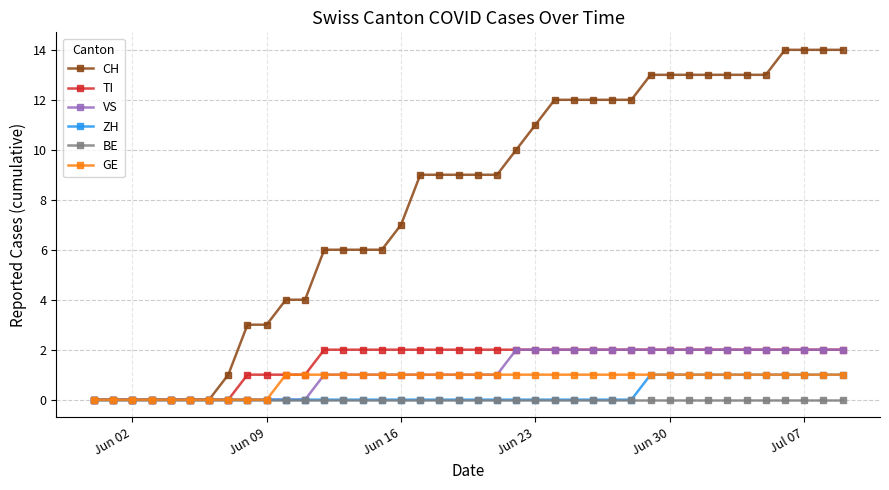

Which series has the widest spread of values?

CH